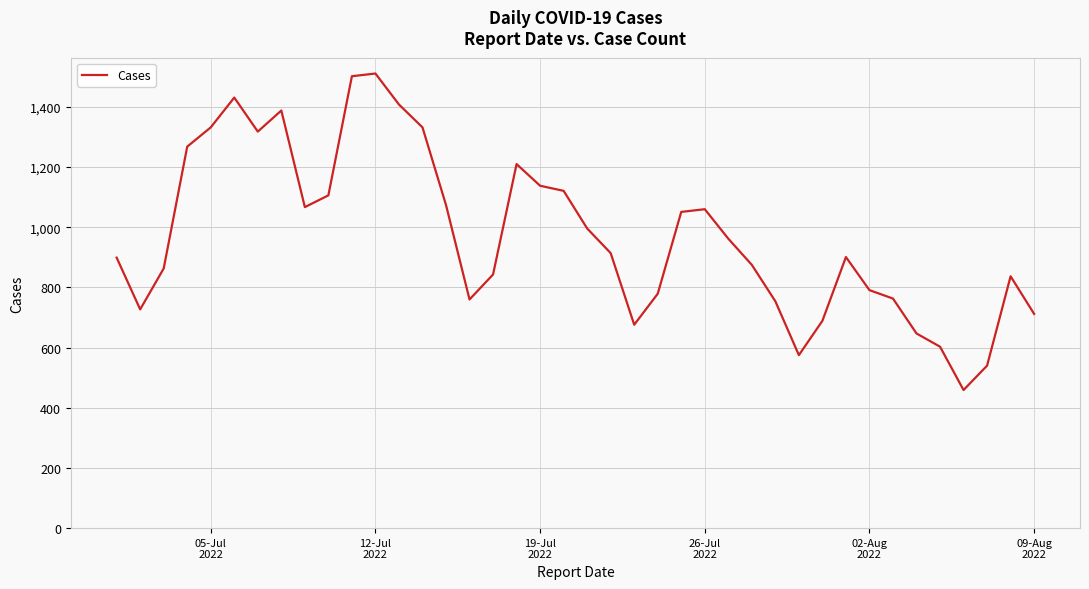

What is the minimum value shown in the chart?

459